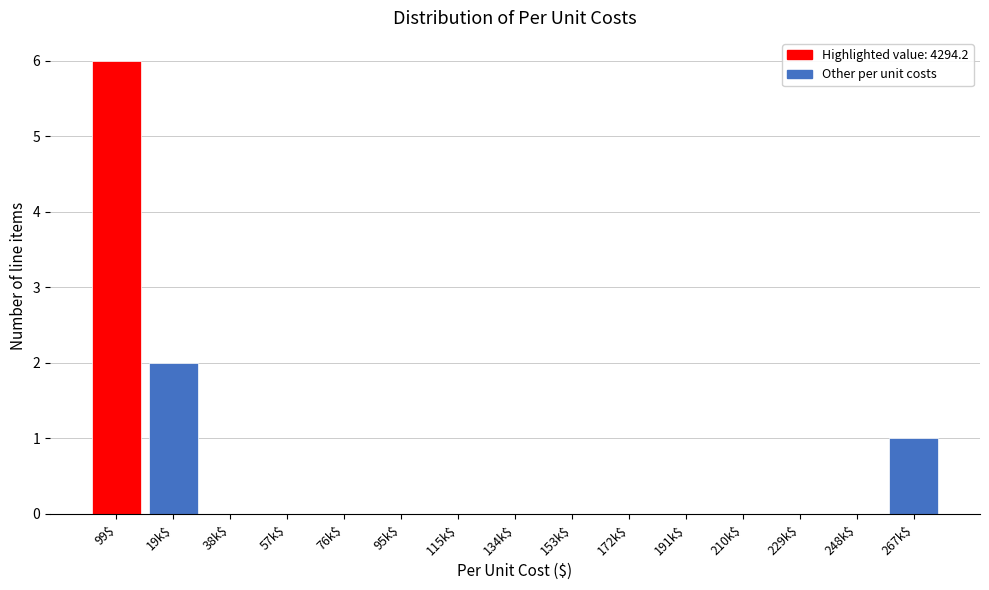

What is the maximum value shown in the chart?

6